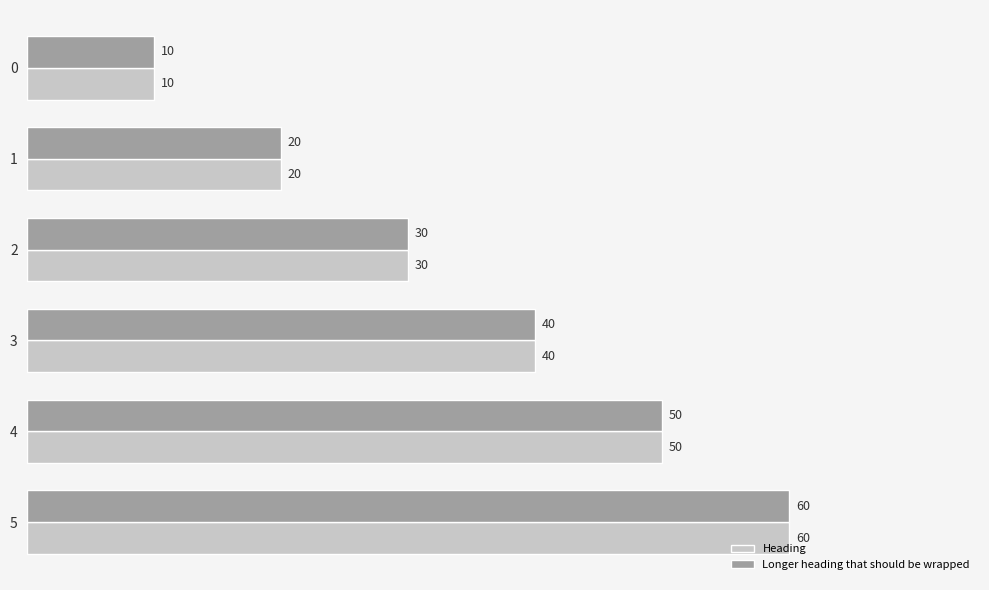

True or false: Longer heading that should be wrapped has a value of 20 at 1.

True